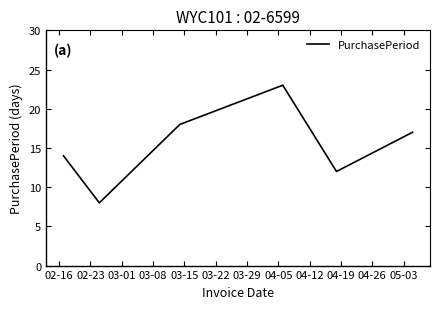

What is the maximum value shown in the chart?

23